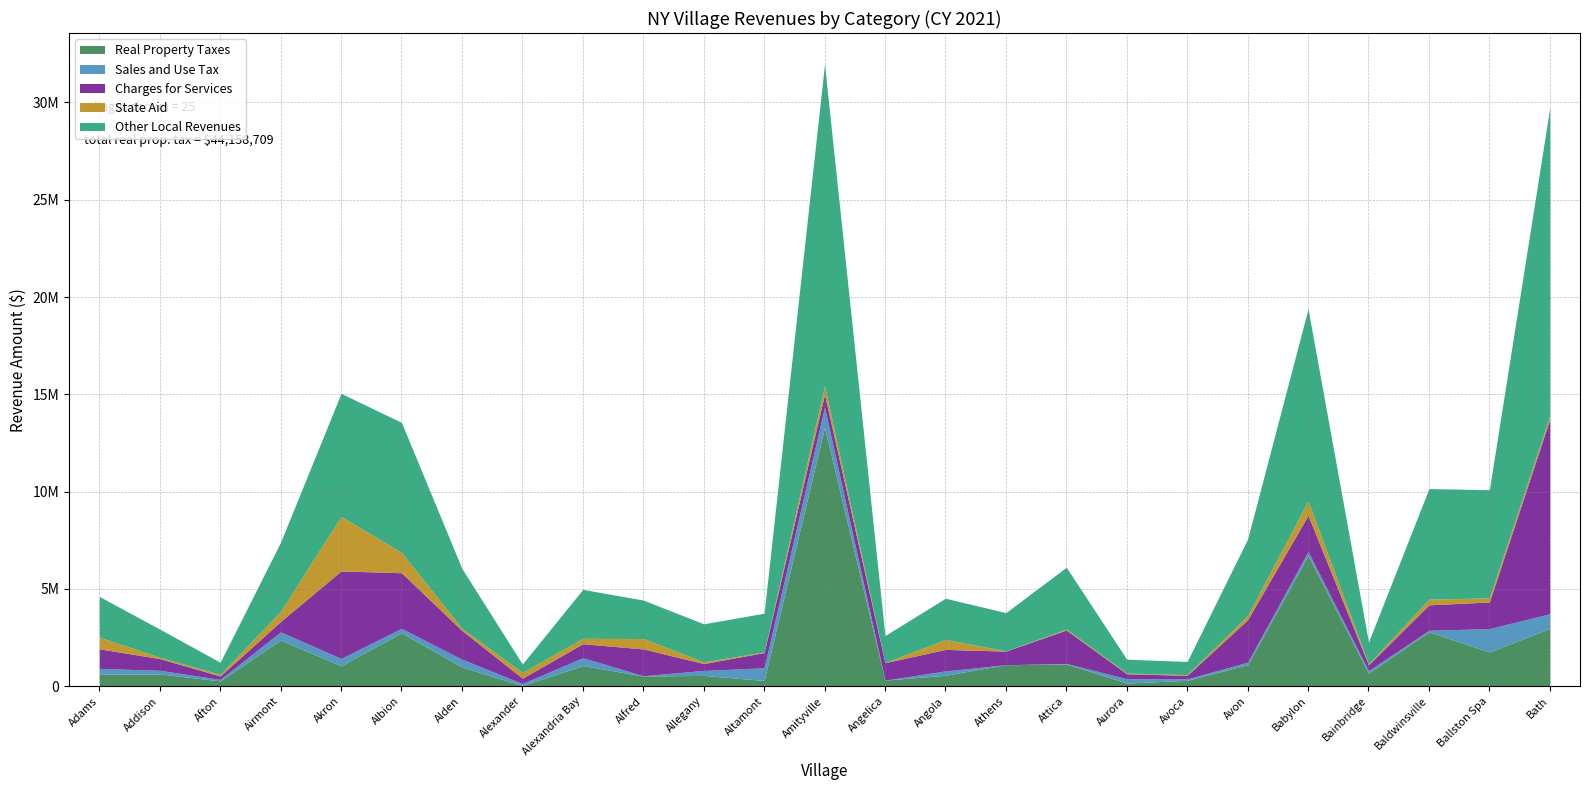

What is the difference between the highest and lowest values at Airmont?

3139712.0